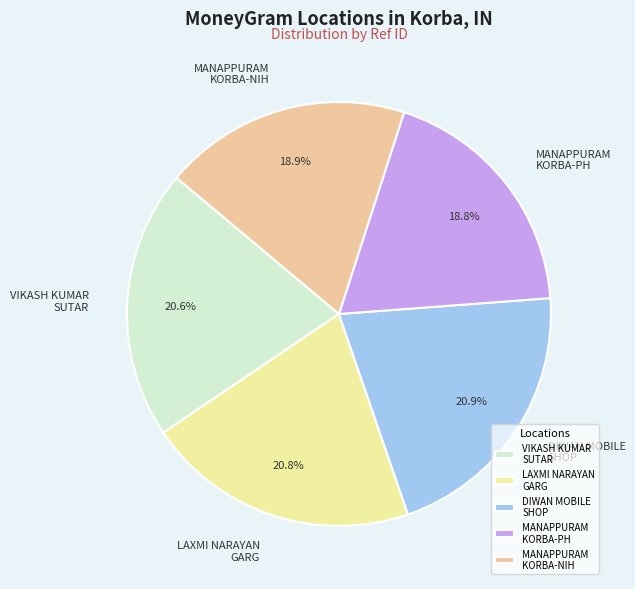

The VIKASH KUMAR SUTAR slice represents 26% of the pie. True or false?

False